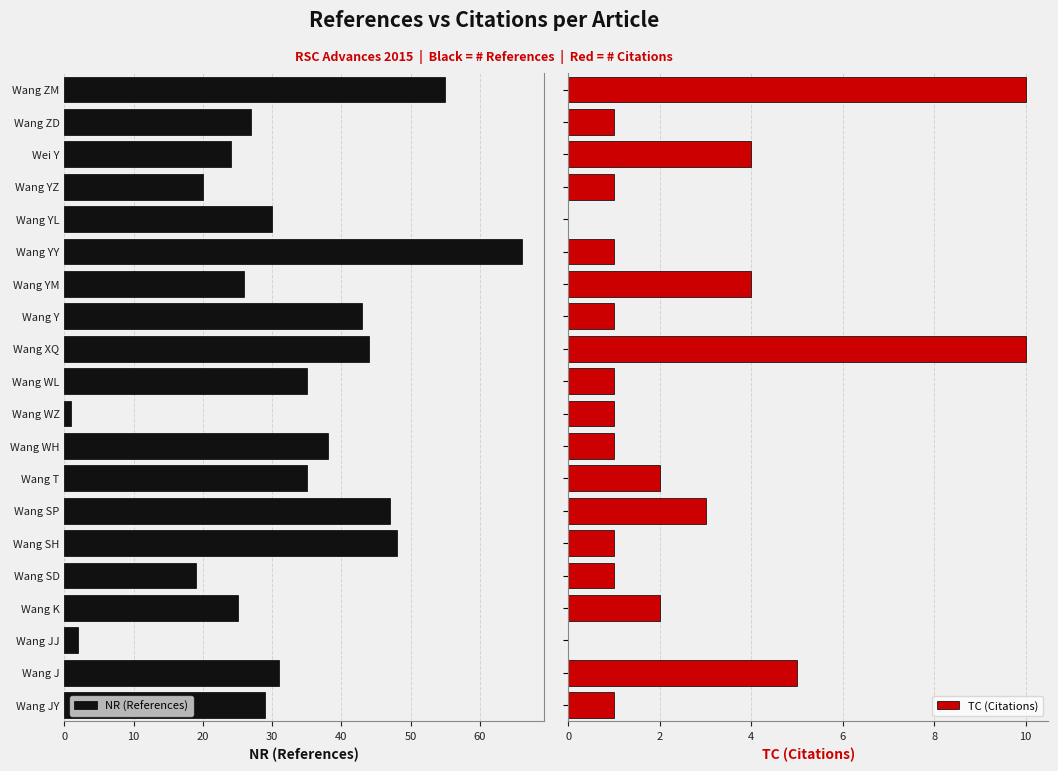

List the series in order of their overall mean, highest first.

NR (References), TC (Citations)